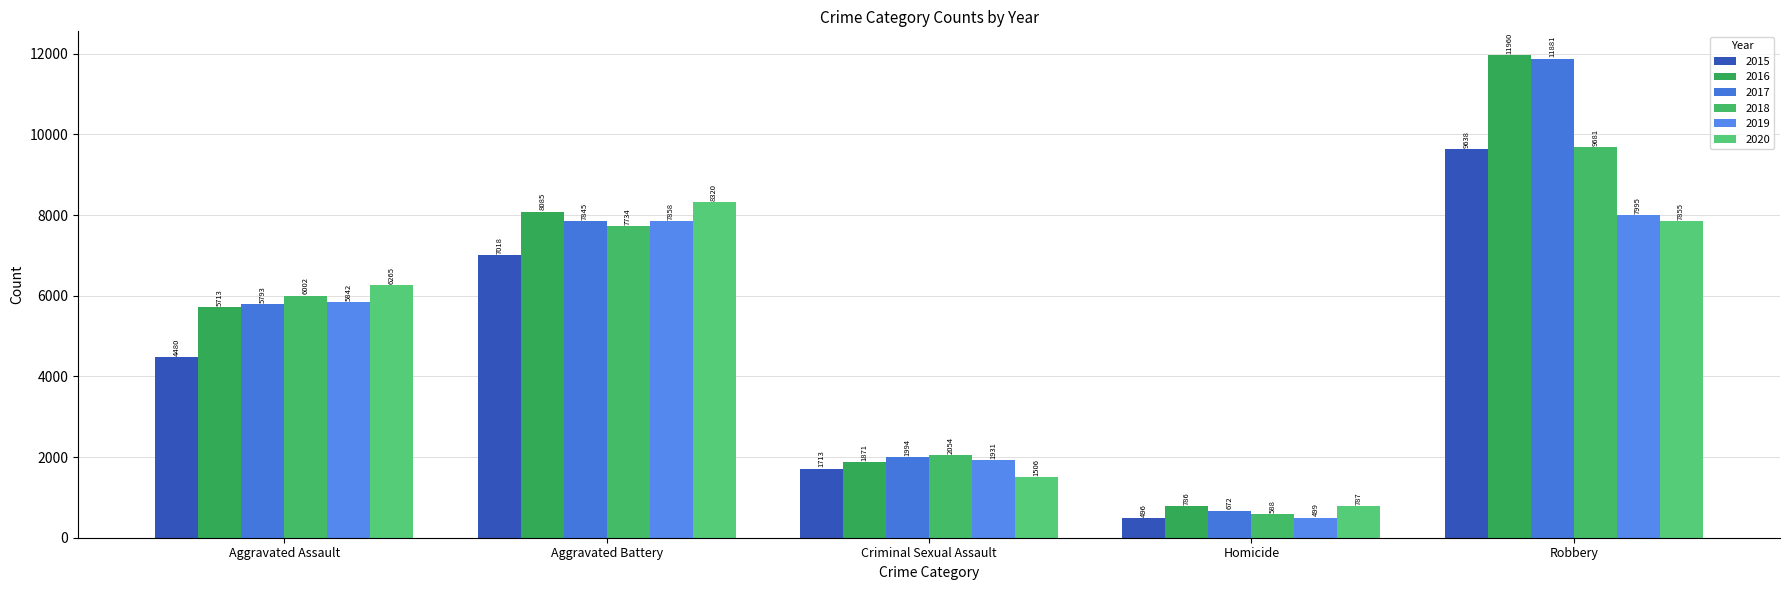

Which series has the largest total across all categories?

2016